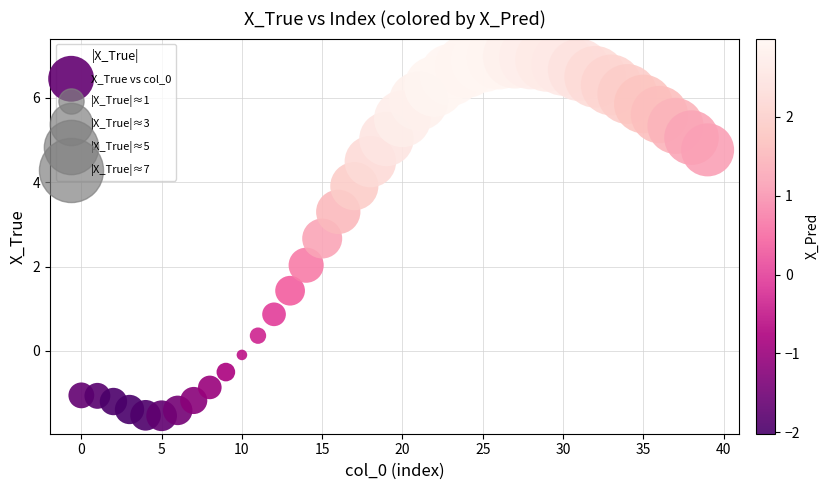

What is the range of Y values (max minus min)?

8.5